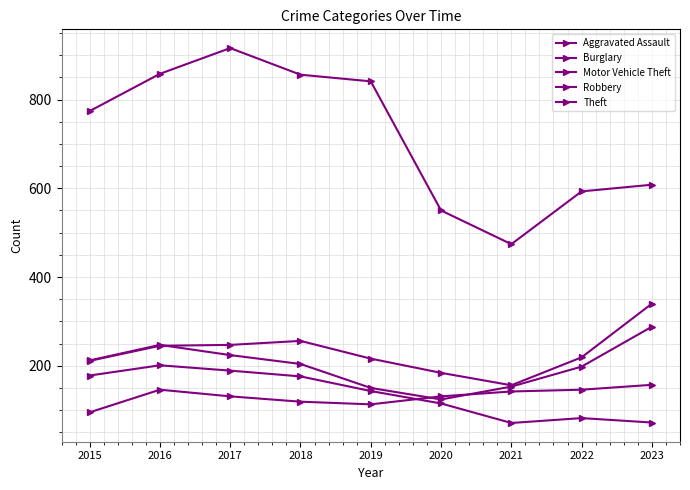

True or false: Robbery and Burglary cross at least once.

False